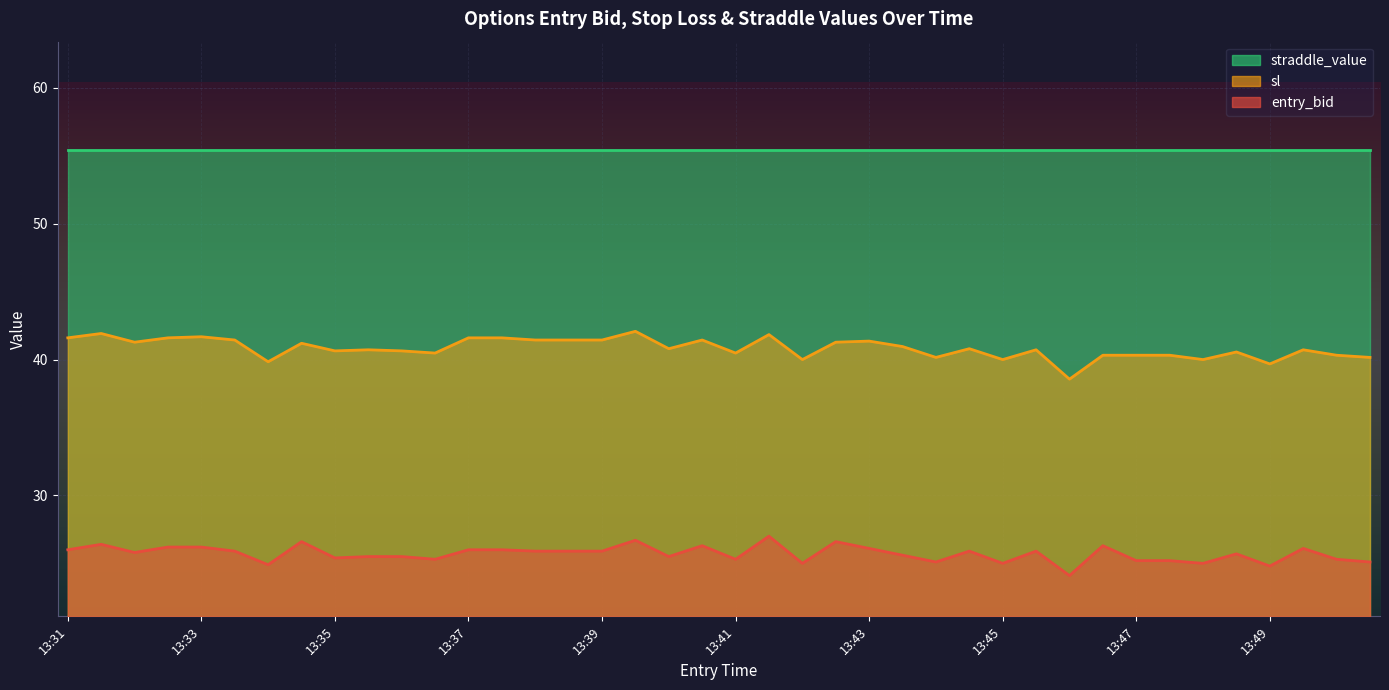

What is the lowest value of the entry_bid series?

24.1